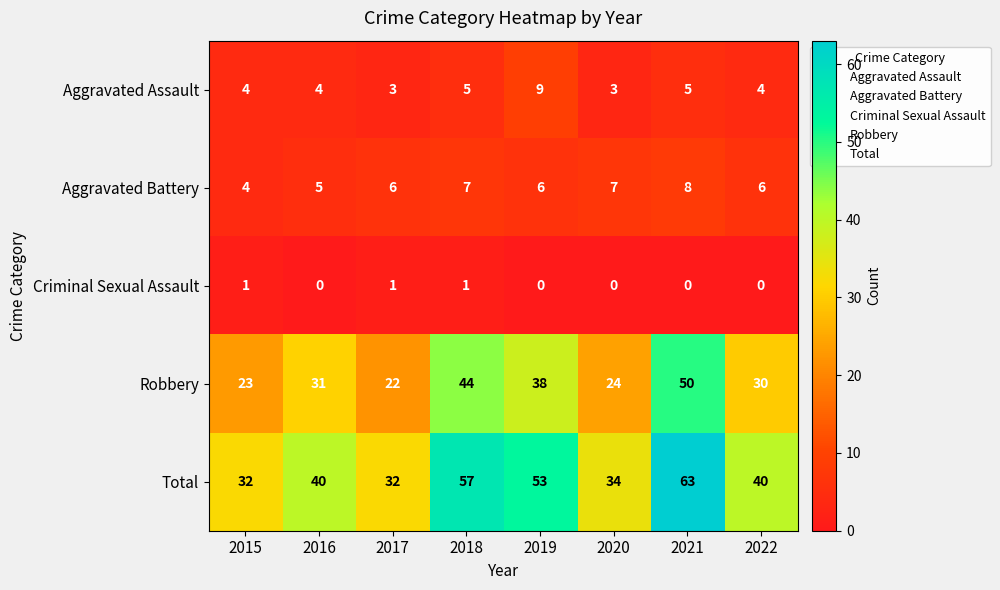

What is the difference between the Total values at 2019 and 2018?

4